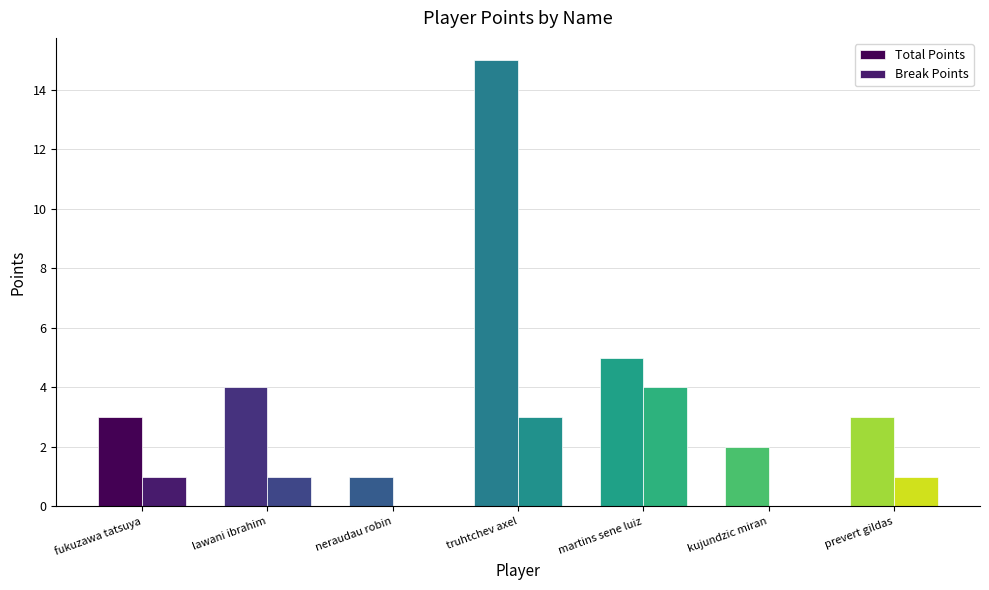

How many data points does each series have?

7